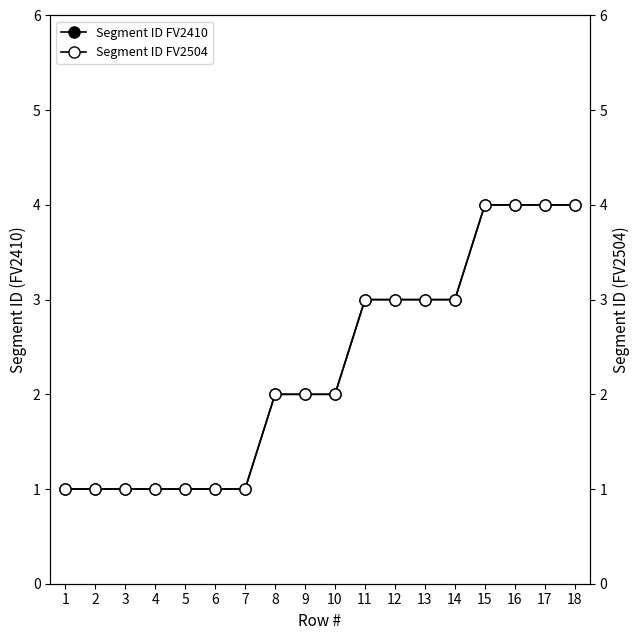

Is it true that Segment ID FV2410 equals 1 at 2?

False